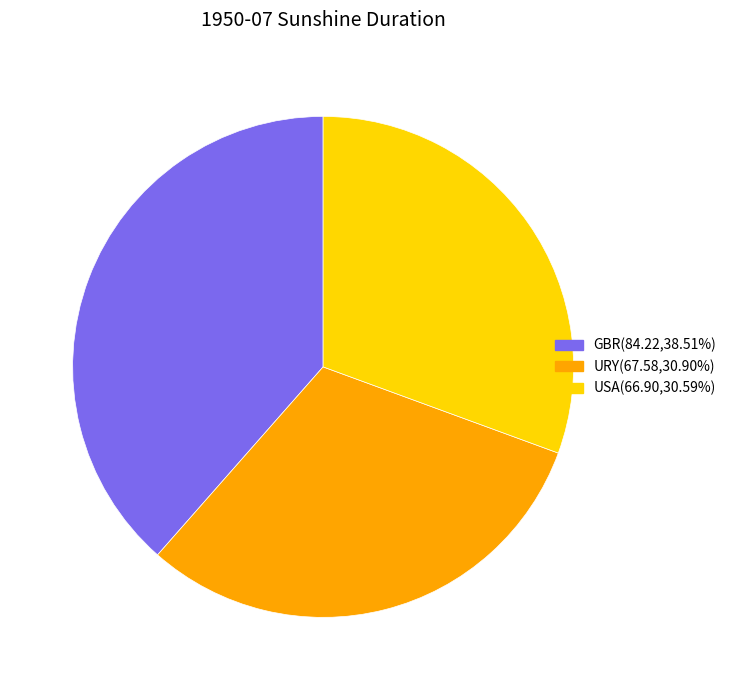

Do USA(66.90,30.59%) and URY(67.58,30.90%) together represent more than half of the pie?

Yes